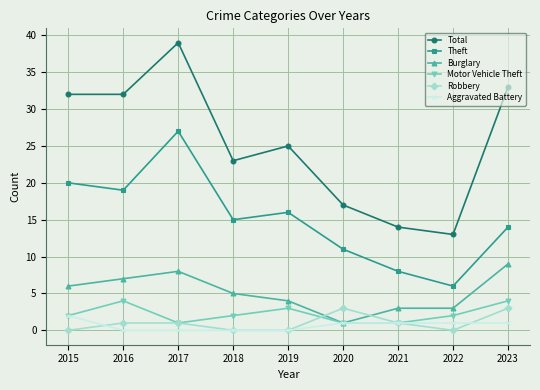

How many distinct data groups are displayed?

6